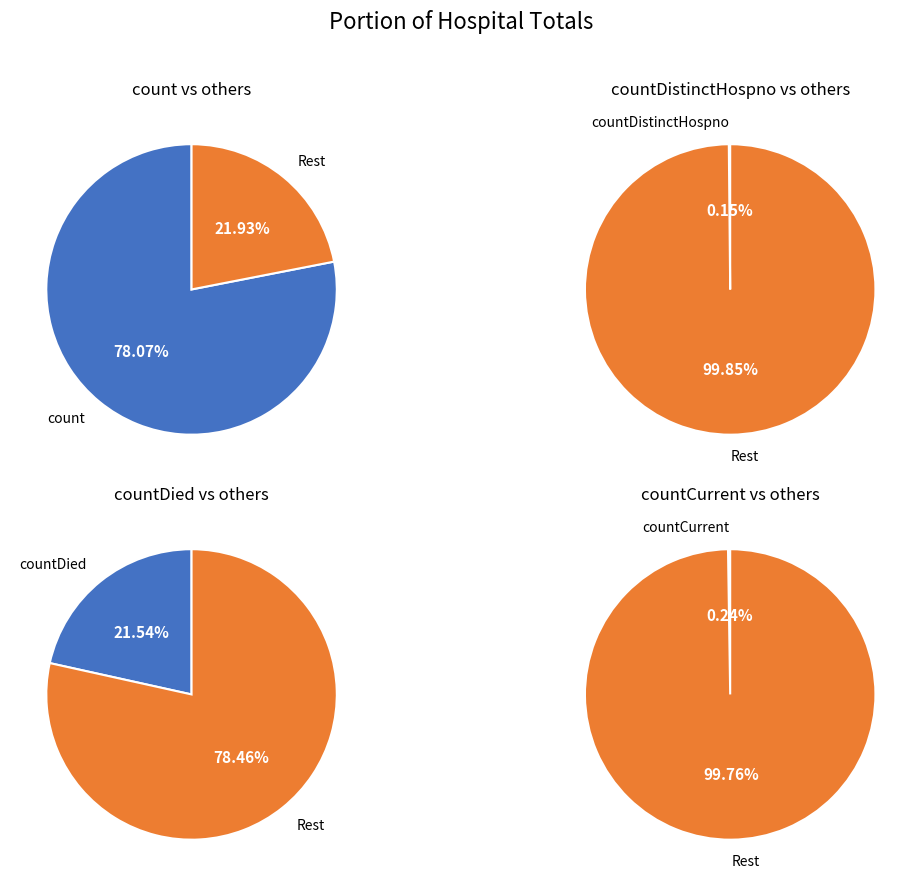

Is the sum of countCurrent and countDistinctHospno greater than half?

No